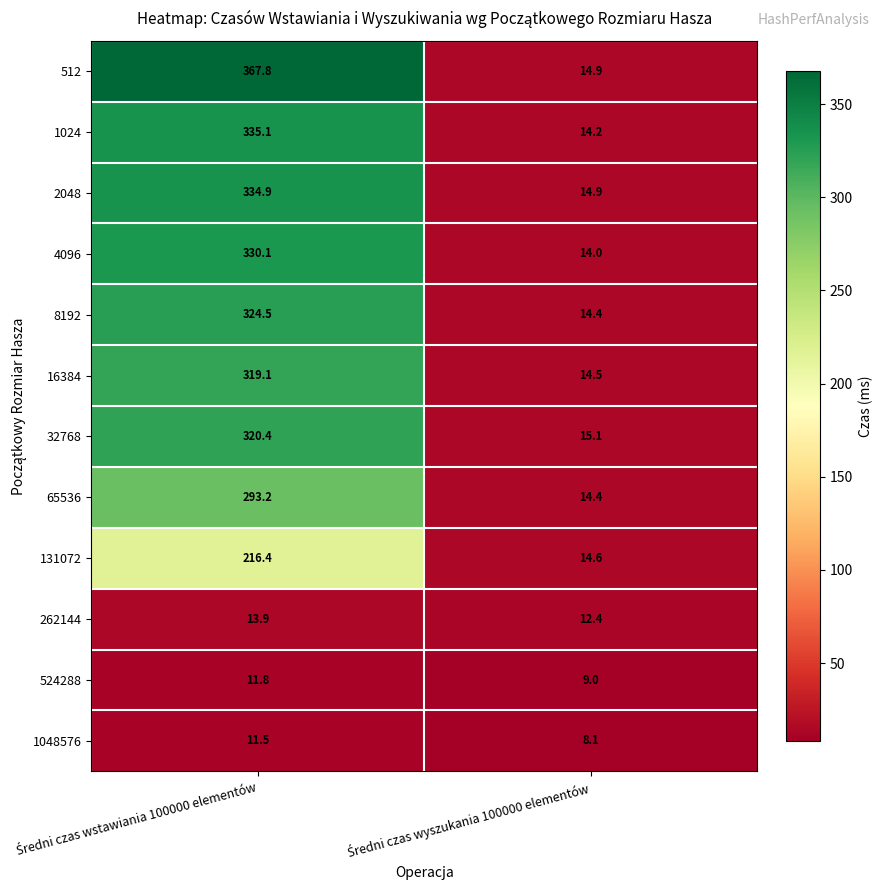

Which series has the largest total across all categories?

512